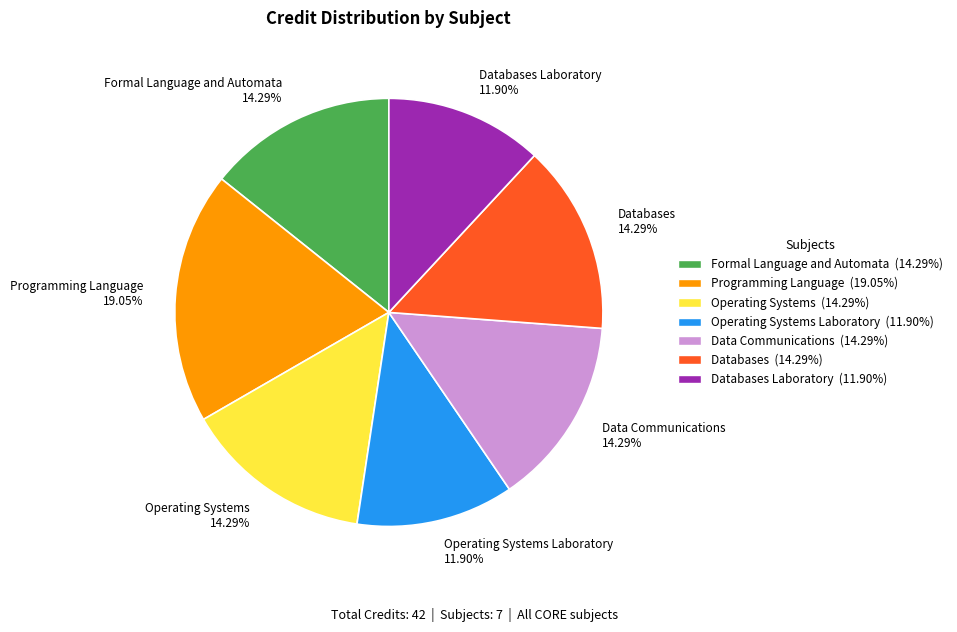

Between Formal Language and Automata 14.29% and Programming Language 19.05%, which is larger?

Programming Language 19.05%